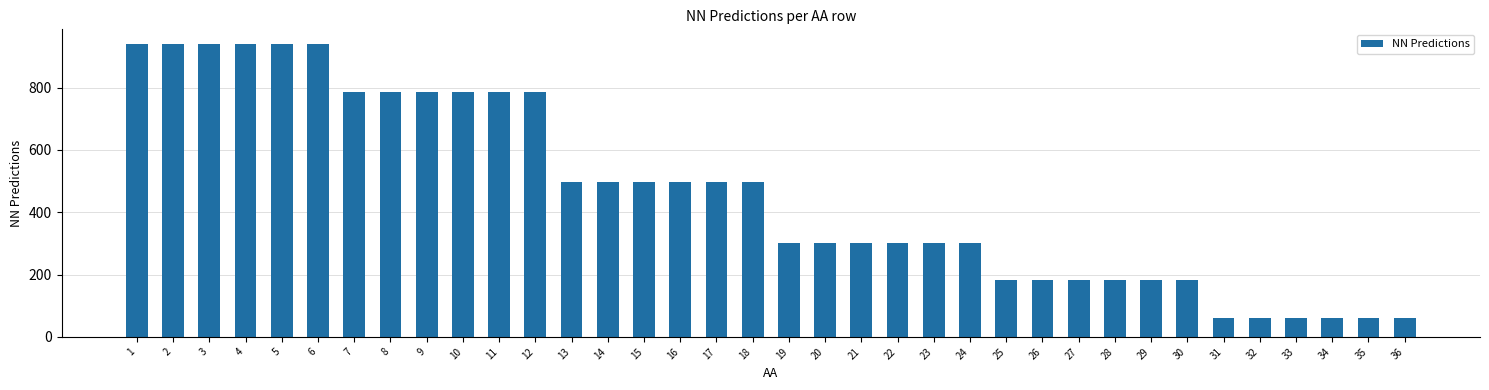

True or false: the data shows 183 at 28.

True